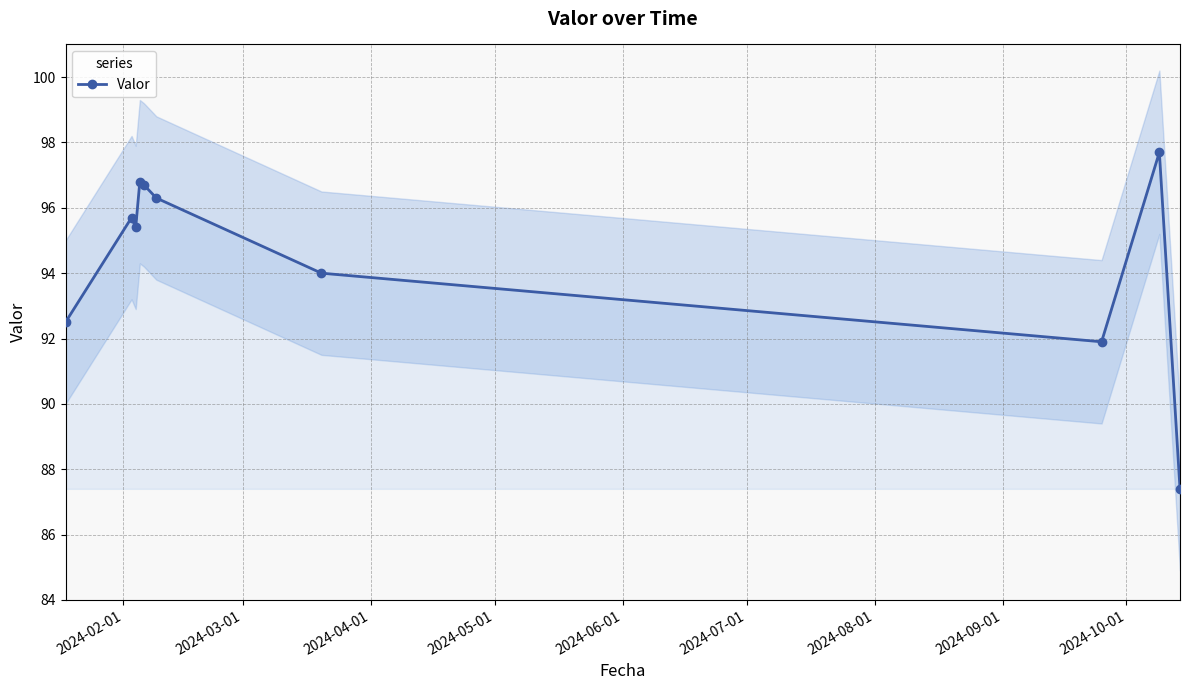

Does the chart have visible grid lines?

Yes